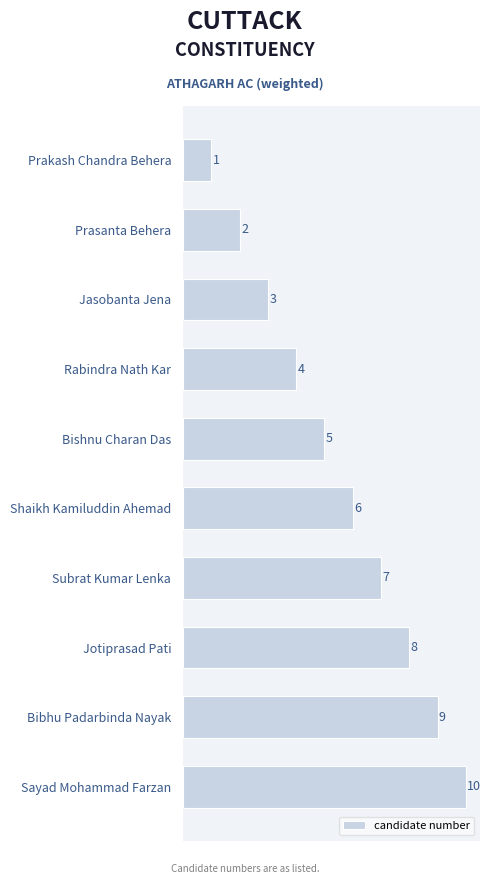

What is the difference between the maximum and minimum values?

9